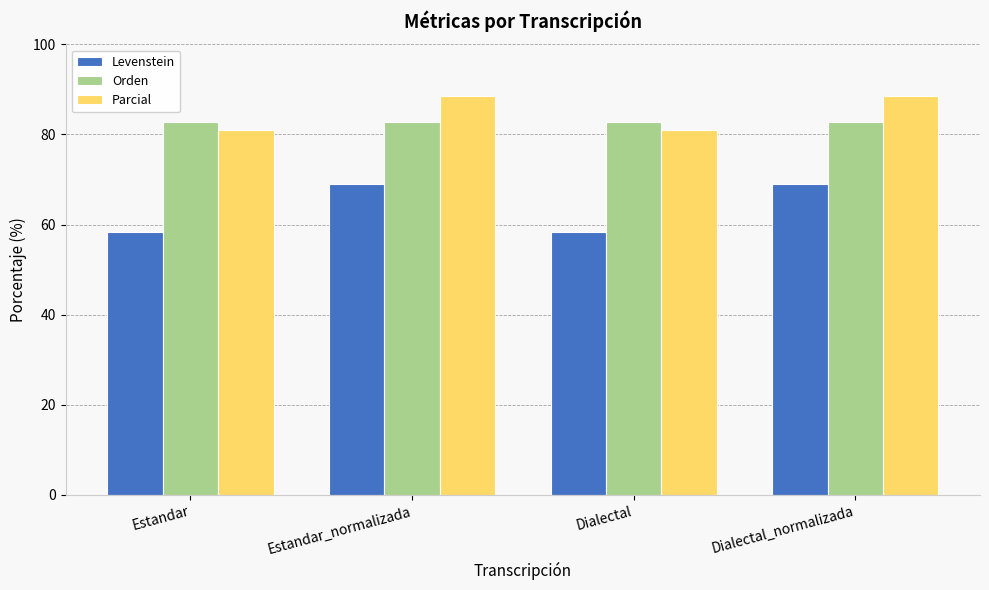

Rank the series by their maximum value, from highest to lowest.

Parcial, Orden, Levenstein